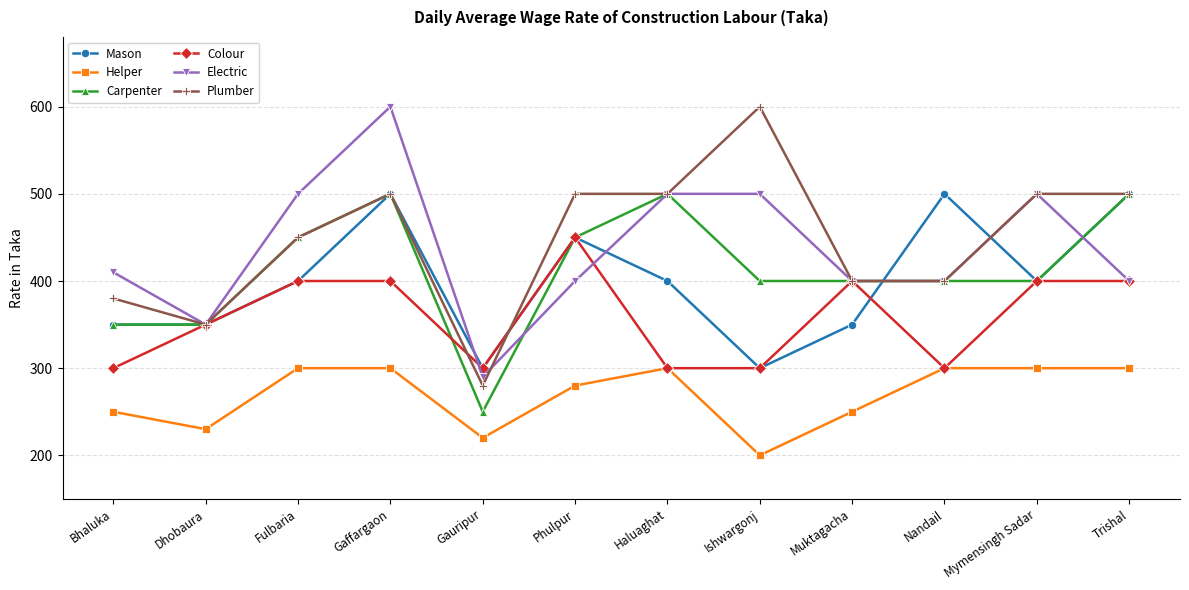

What is the difference between the second highest and minimum values in the Colour series?

100